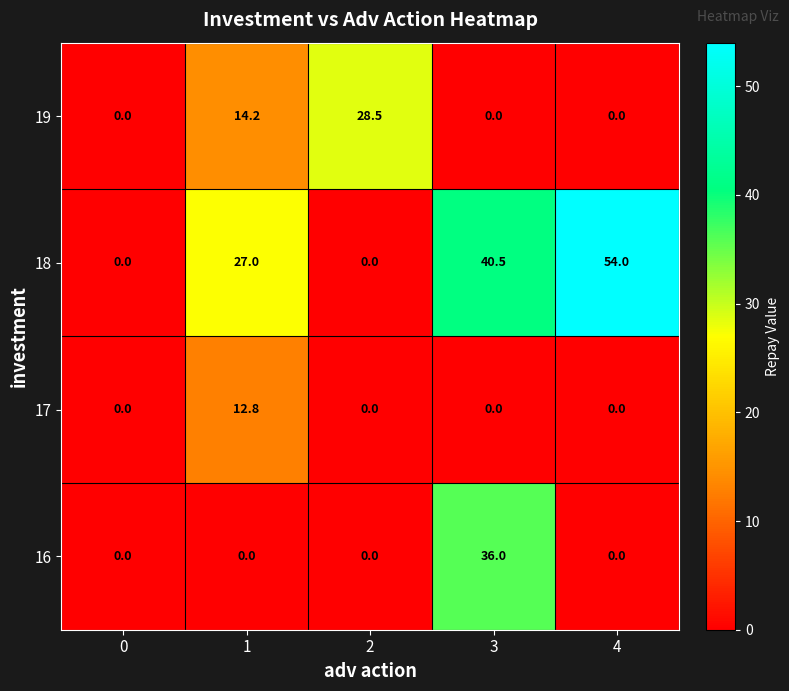

Is it true that 17 equals 0.0 at 2?

True